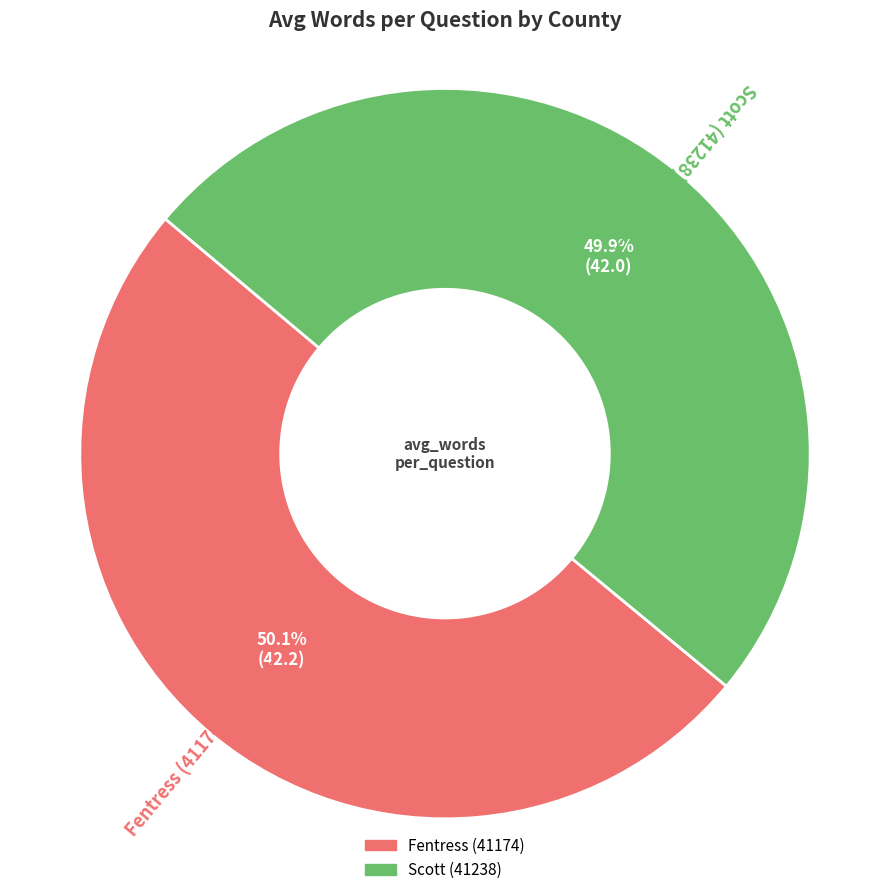

Approximately how many times larger is the value at Fentress (41174) compared to Scott (41238)?

1.0